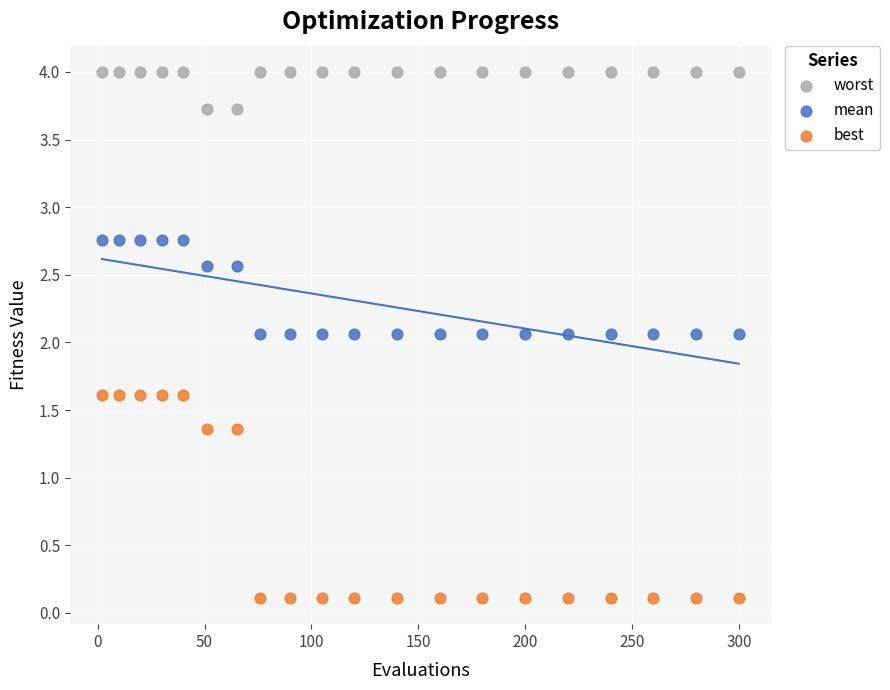

Which series has the largest Y range (max minus min)?

best